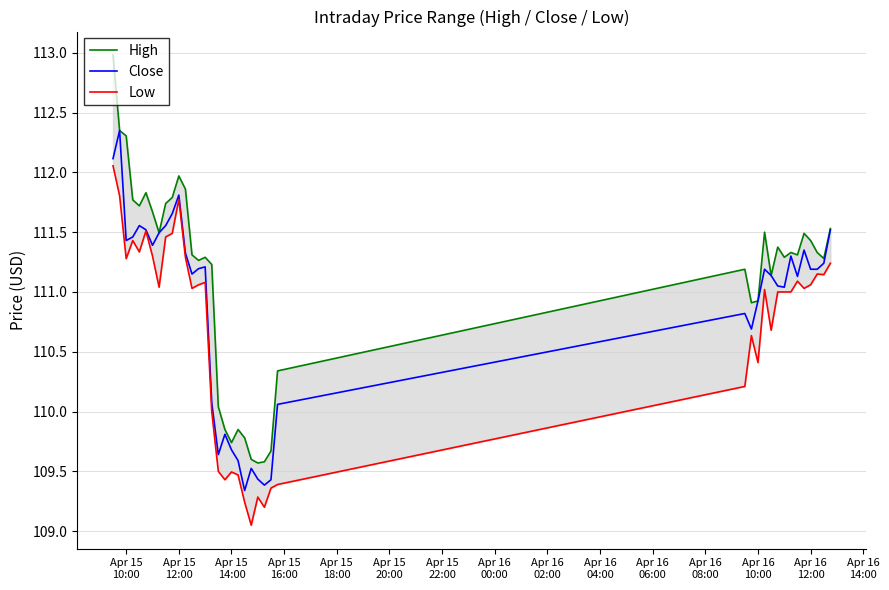

Which label corresponds to the largest value in the chart?

Apr 15
10:00